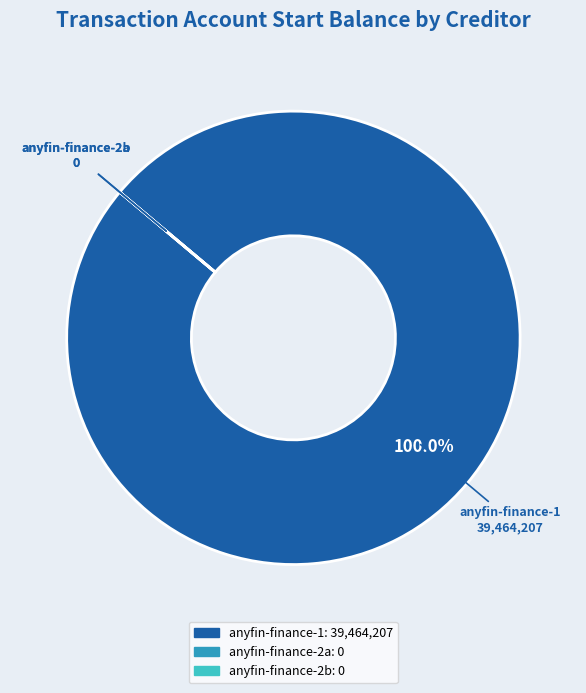

Which category has the biggest portion of the pie?

anyfin-finance-1